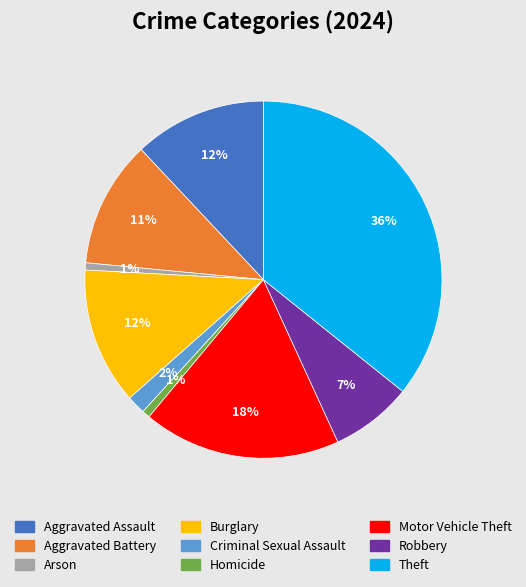

What is the largest slice in the pie chart?

Theft